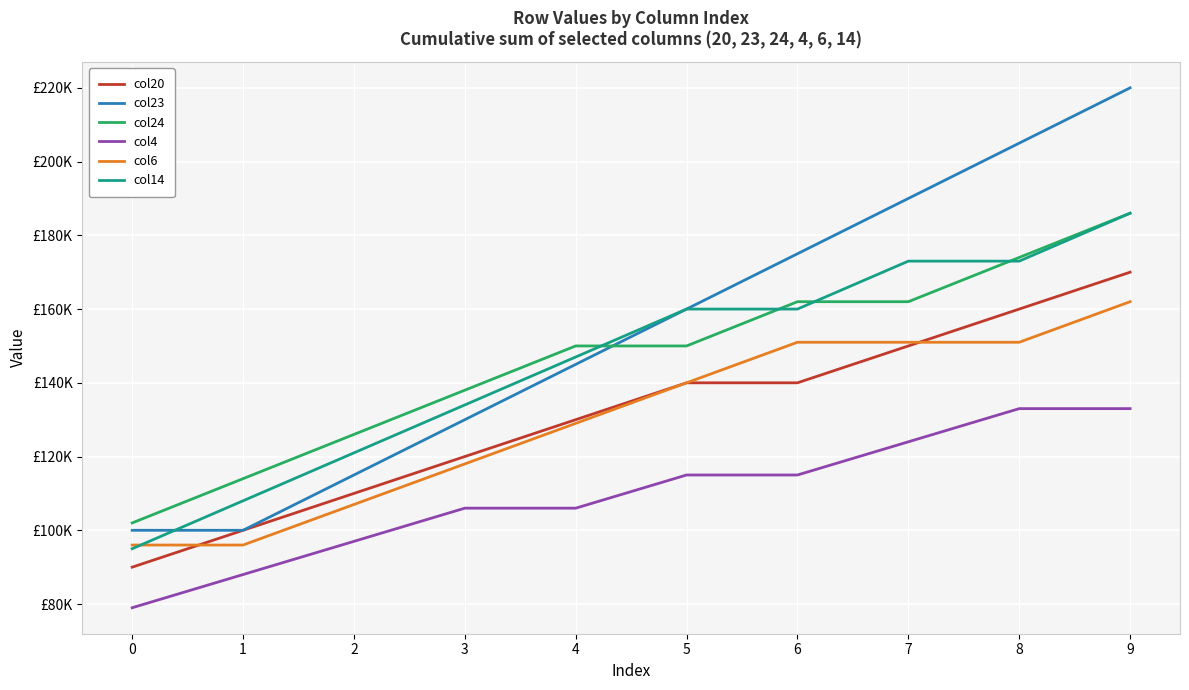

Which label corresponds to the largest value in the chart?

9